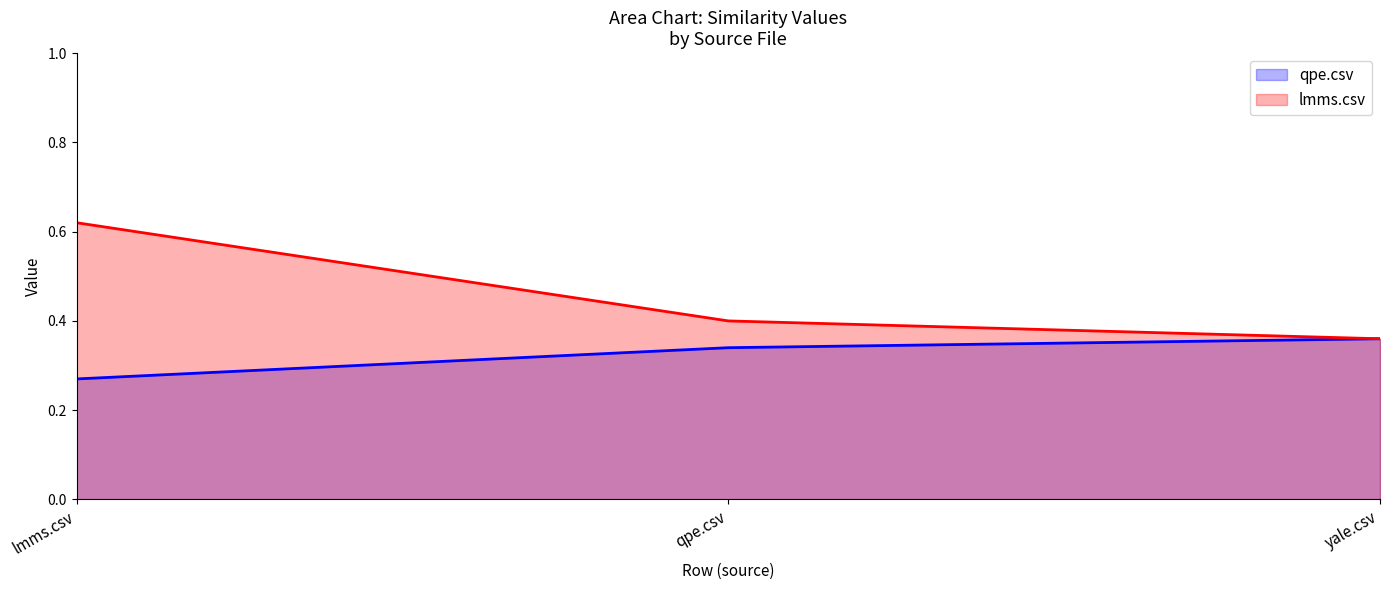

Between lmms.csv and yale.csv, which is larger?

yale.csv